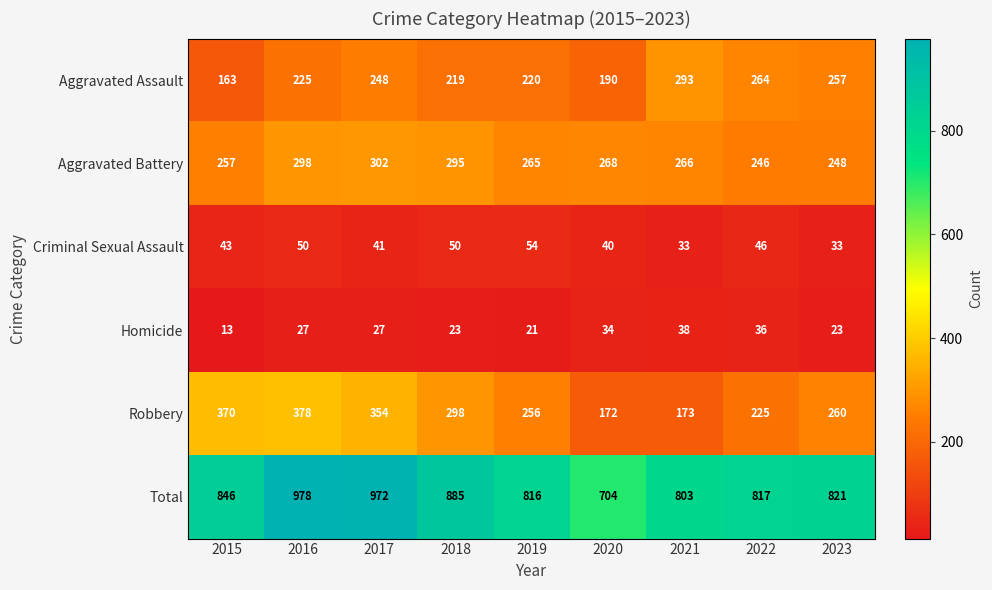

At which category does the chart reach its peak across all series?

2016